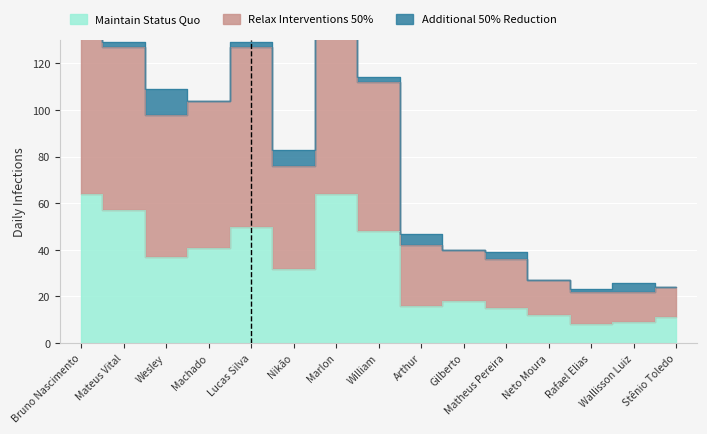

Which series has the largest total across all categories?

Relax Interventions 50%